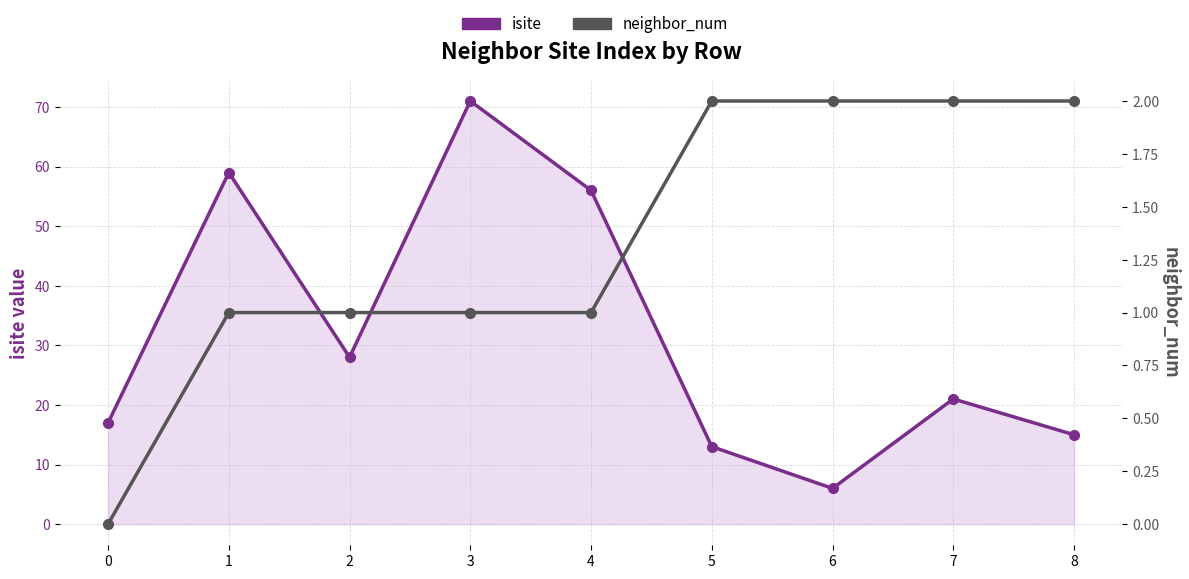

The neighbor_num series shows 0 at 0. True or false?

True